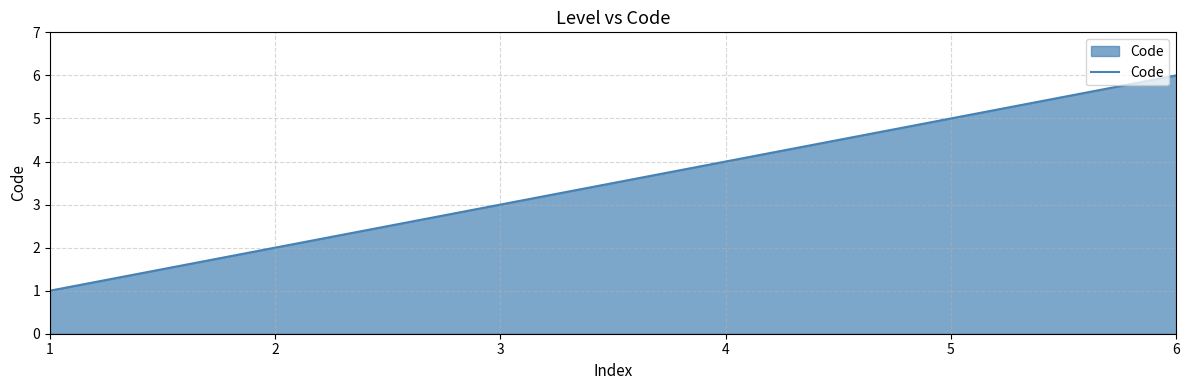

Approximately how many times larger is the value at 1 compared to 3?

0.3